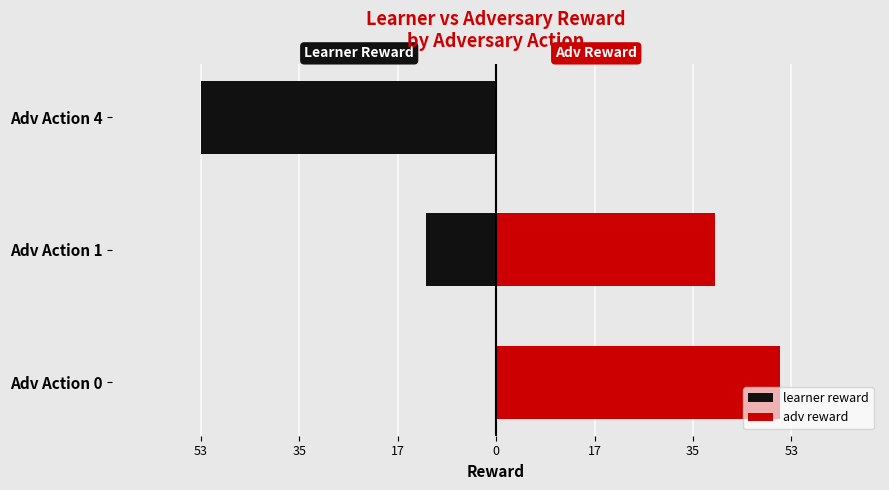

What is the greatest value displayed?

51.0